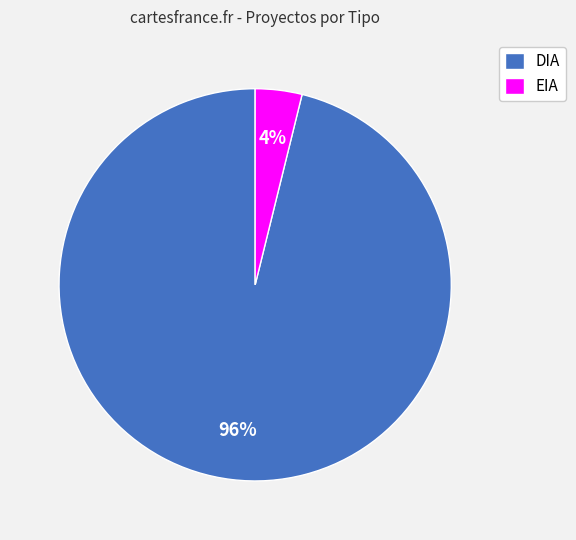

To the nearest percent, what is the combined percentage of DIA and EIA?

100%